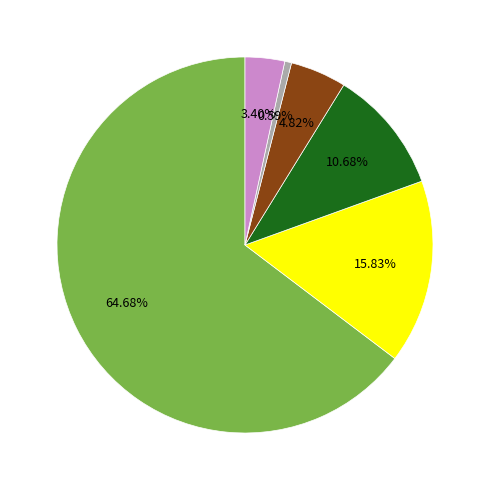

Is there a majority slice in this chart?

Yes